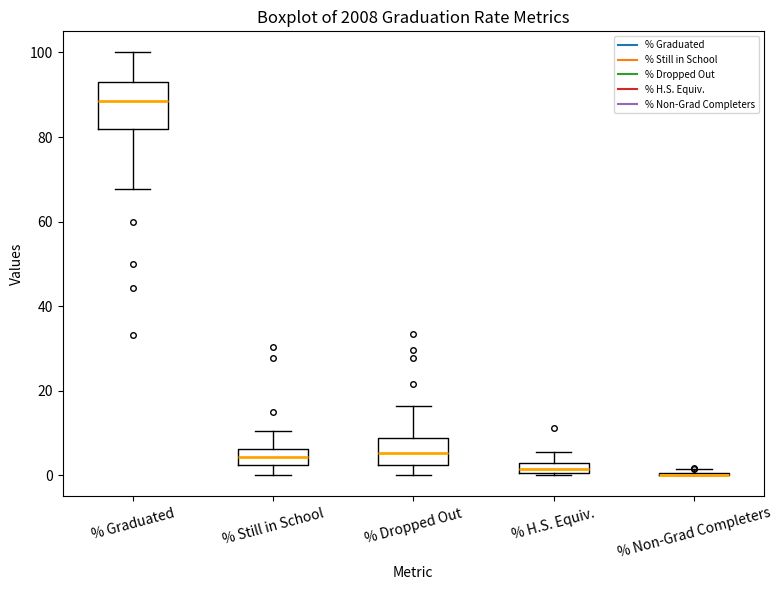

Comparing the boxes themselves (not the whiskers), which one is the tallest?

% Graduated